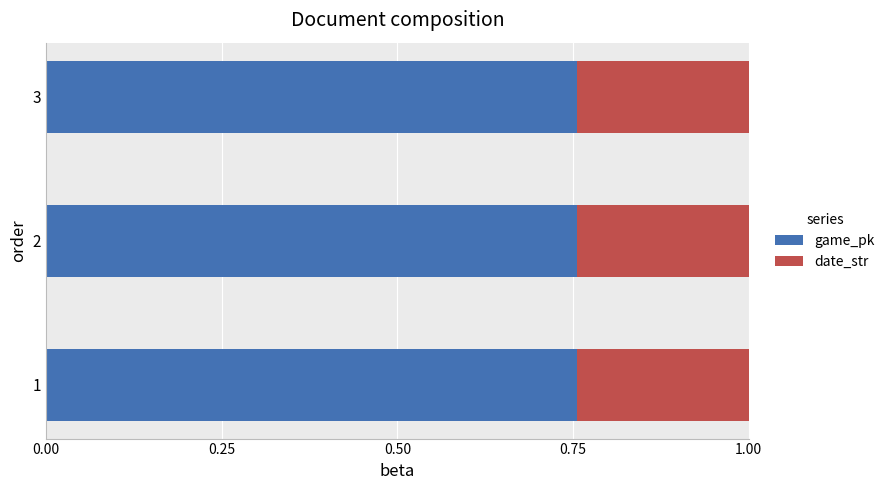

What is the sum of the game_pk values at 1 and 3?

1.5